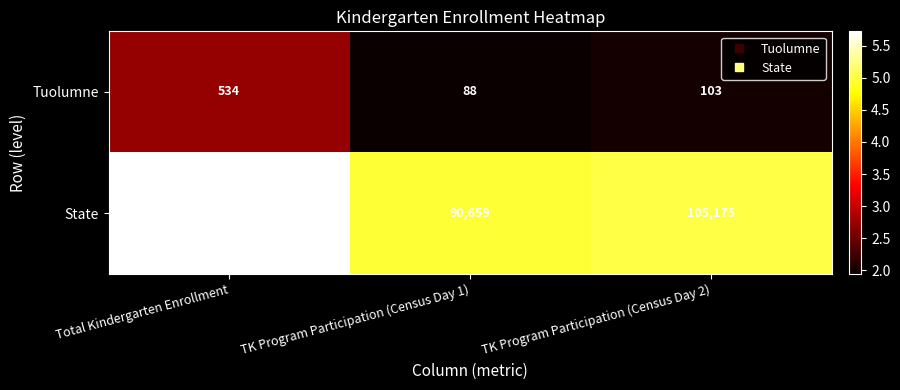

Is it true that State equals 90659 at TK Program Participation (Census Day 1)?

True